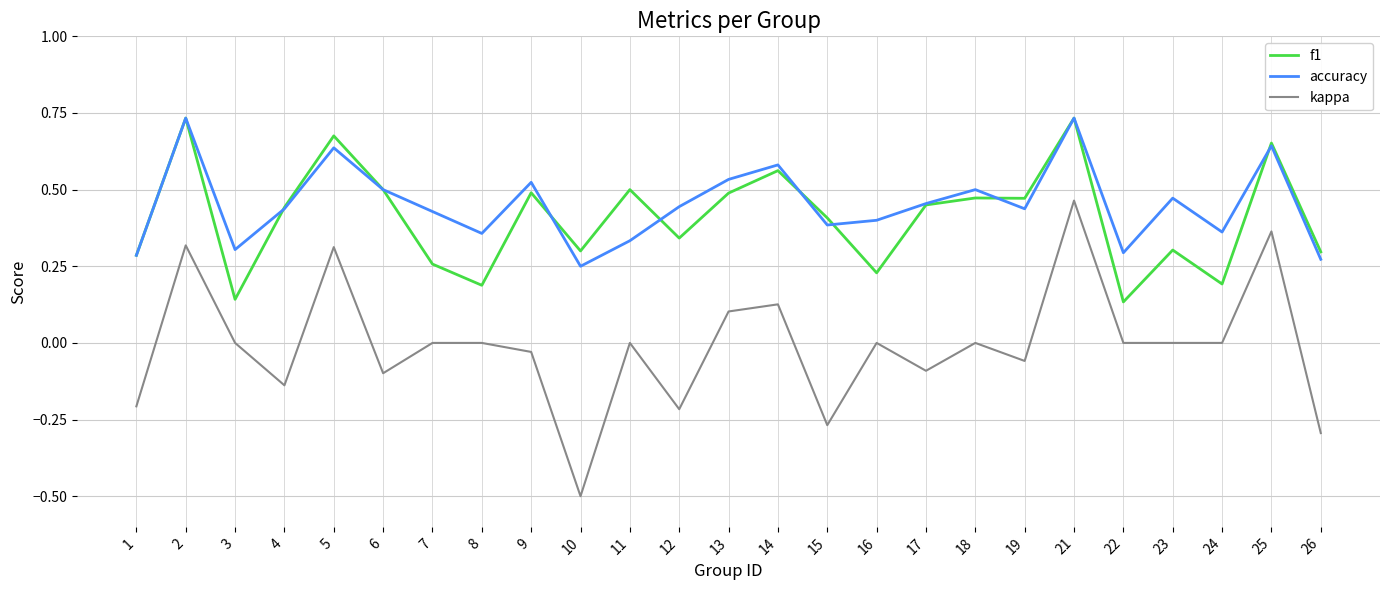

At 8, list the series in order from smallest to largest.

kappa, f1, accuracy